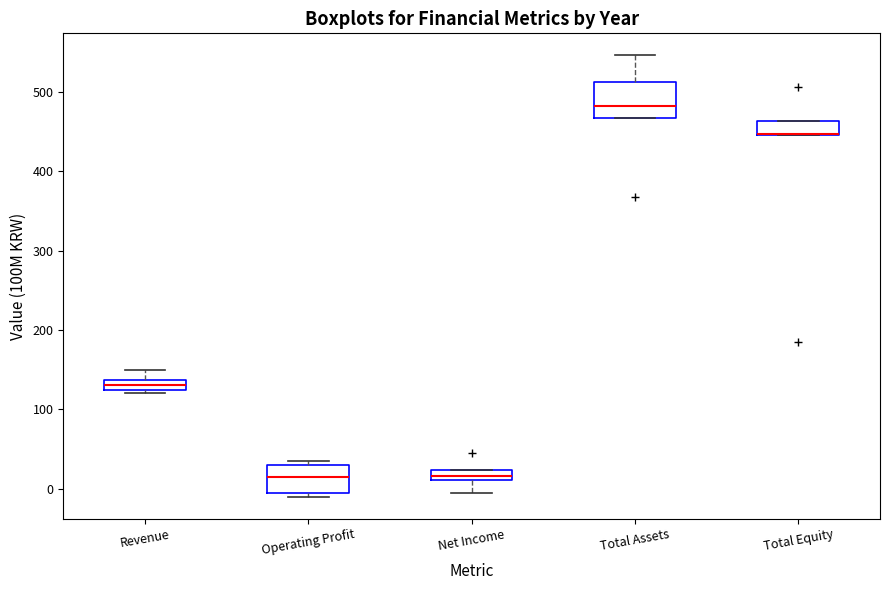

Where does the median line of the box for Total Assets sit on the y-axis? The values are not printed on the chart, so give them approximately, as read against the axis.

480